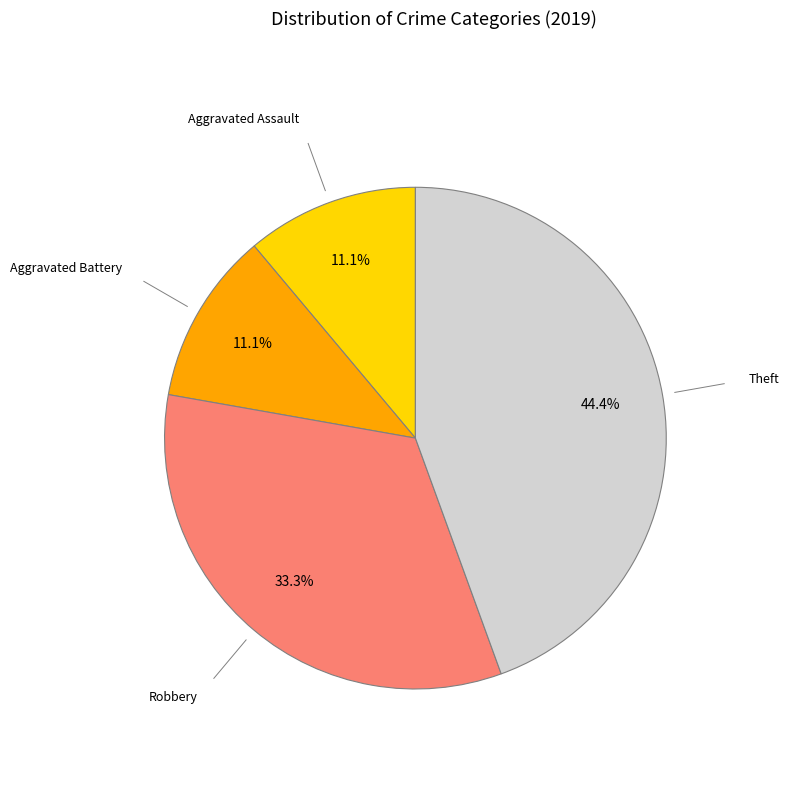

True or false: Aggravated Assault accounts for 11% of the total.

True